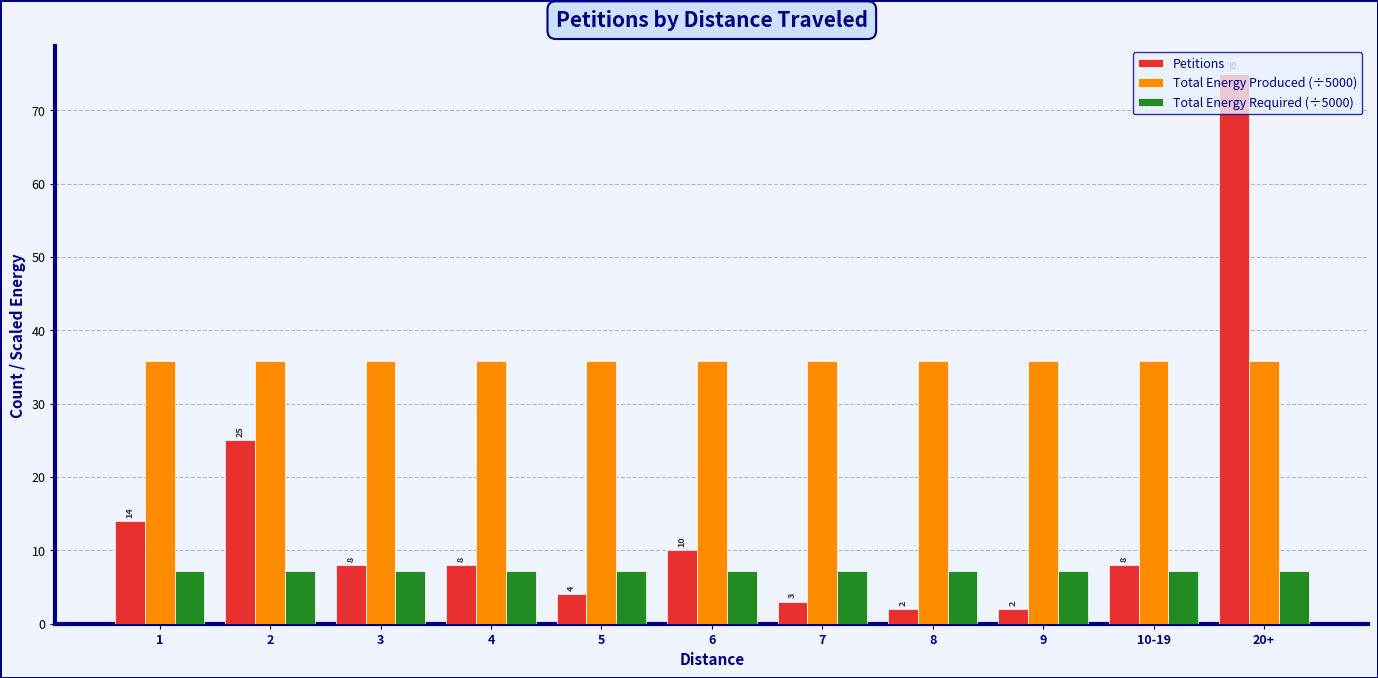

What is the label of the 4th bar from the right?

8